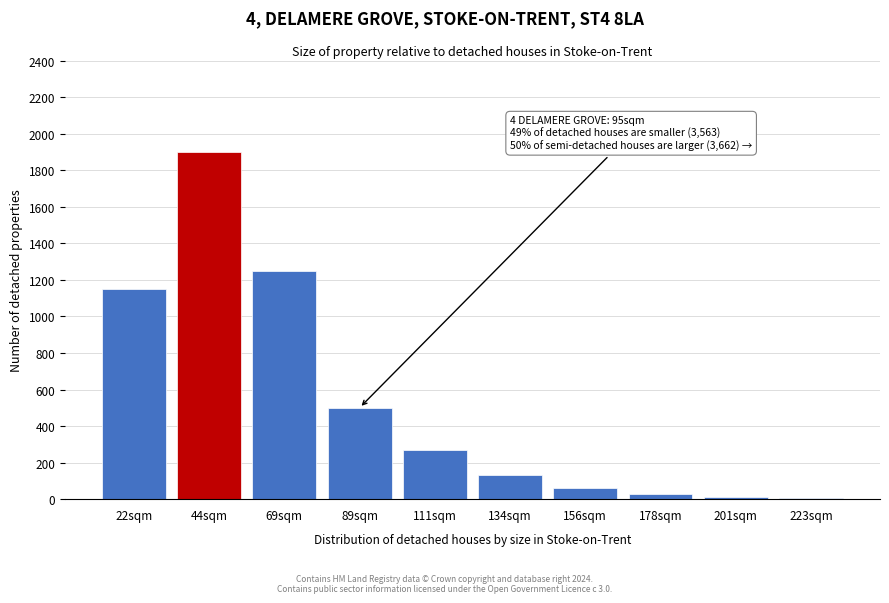

What is the change in value from 22sqm to 89sqm?

-650